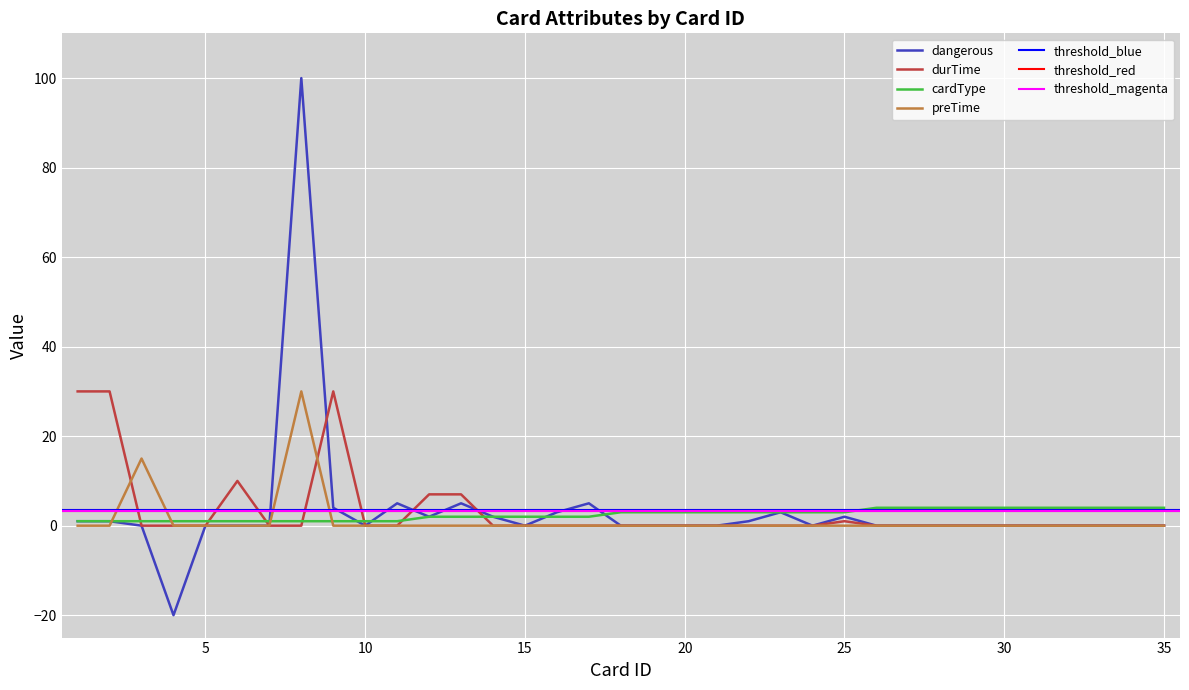

What is the total value across all series at 17?

7